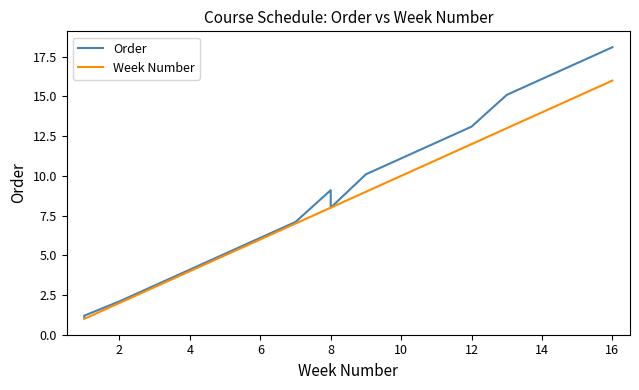

Does the chart display data point markers on the line(s)?

No